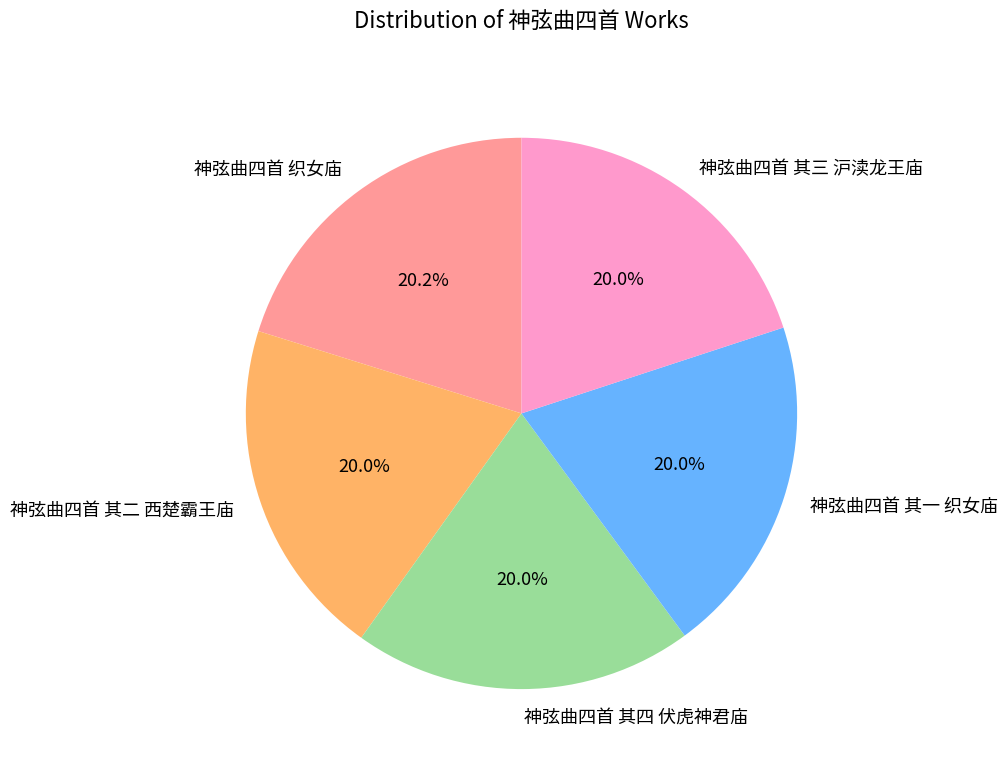

Does any single category account for the majority?

No